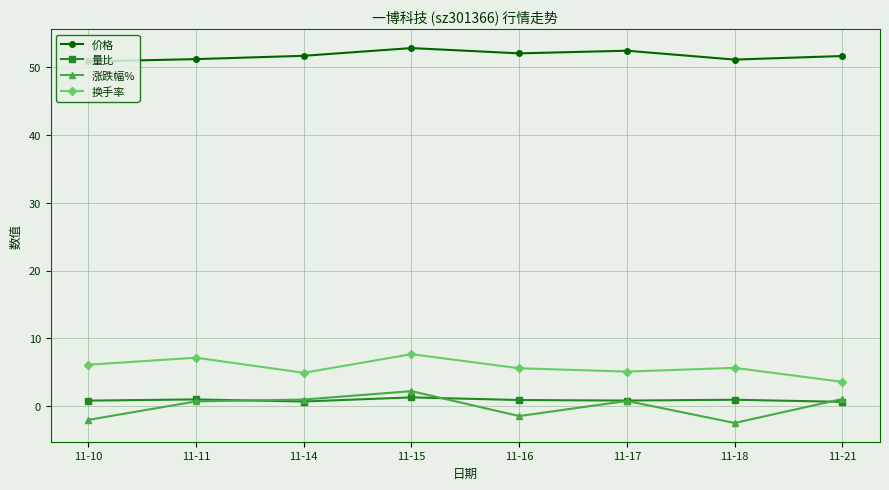

At which label does 换手率 reach its minimum?

11-21